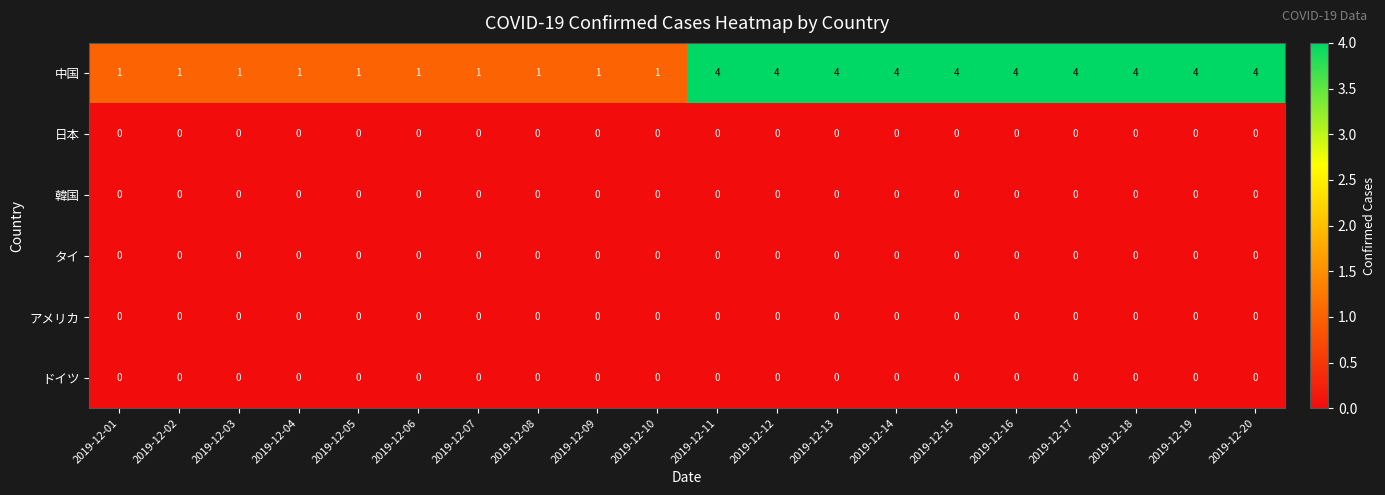

At how many categories does at least one series exceed 3?

10